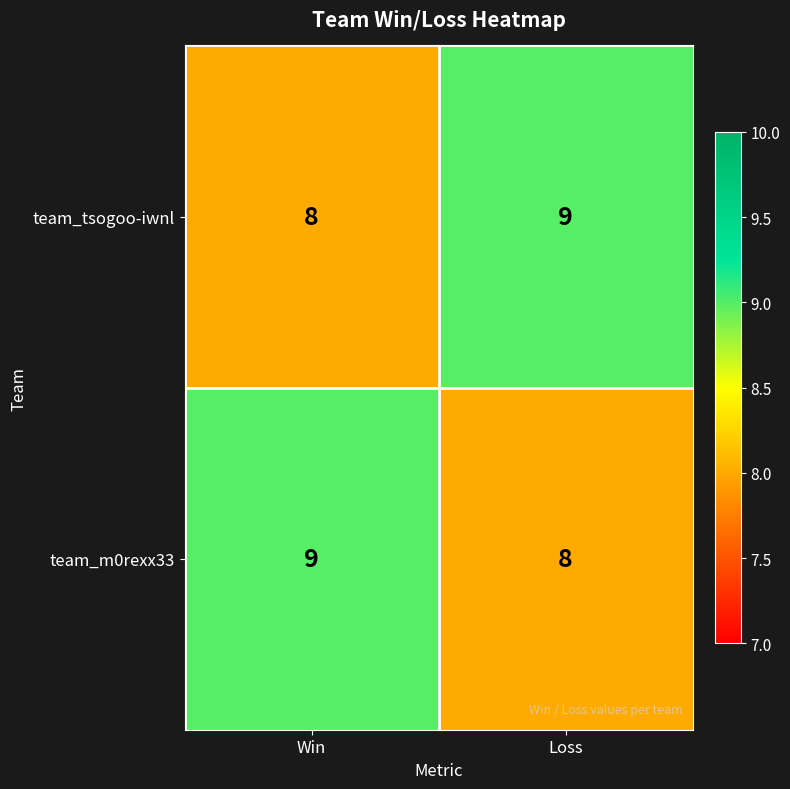

What is the smallest value displayed?

8